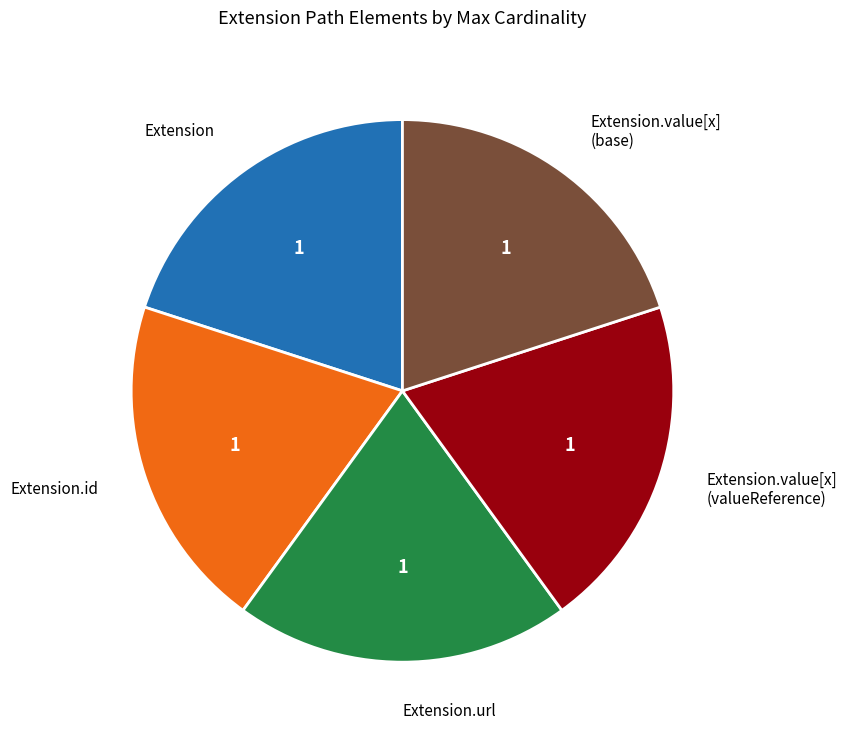

Does Extension.value[x] (base) represent more than half of the total?

No